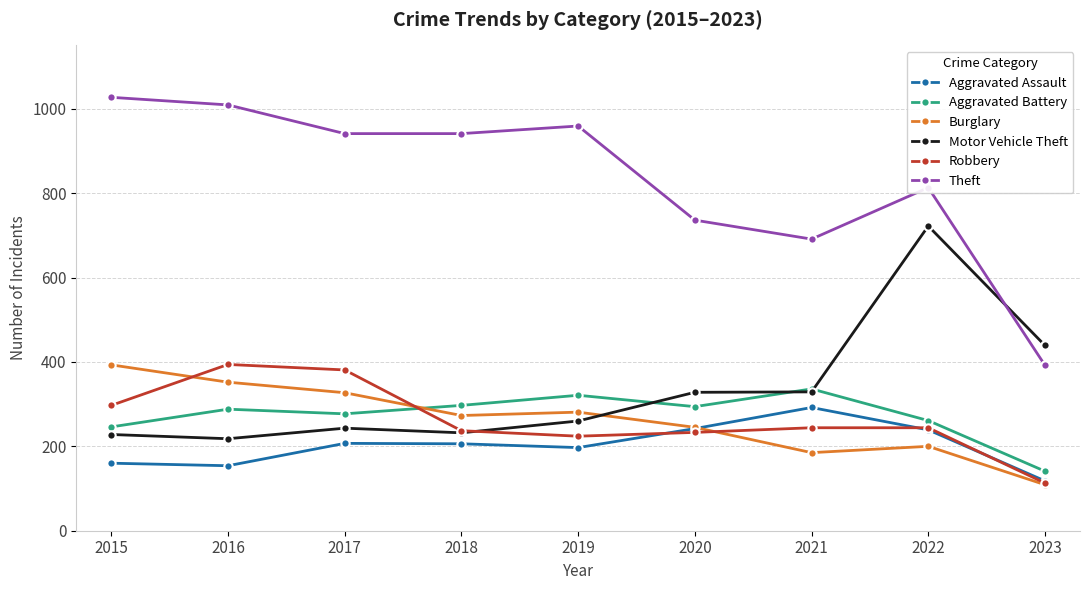

Does the chart have visible grid lines?

Yes